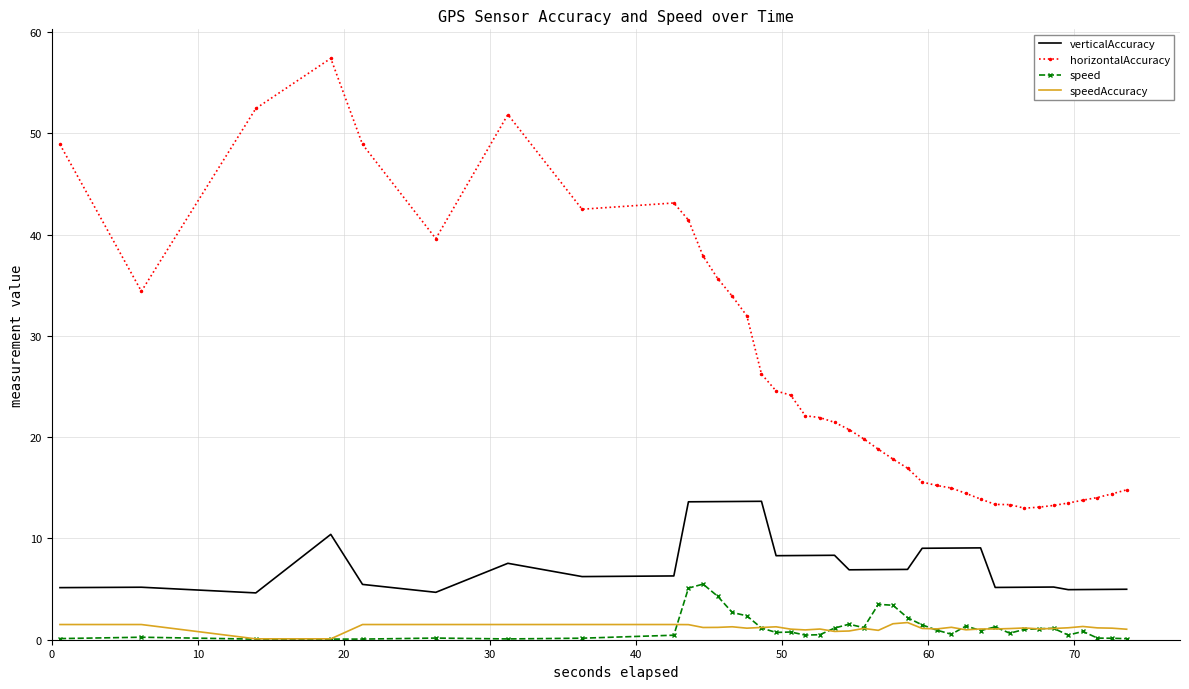

Which series has the largest total across all categories?

horizontalAccuracy